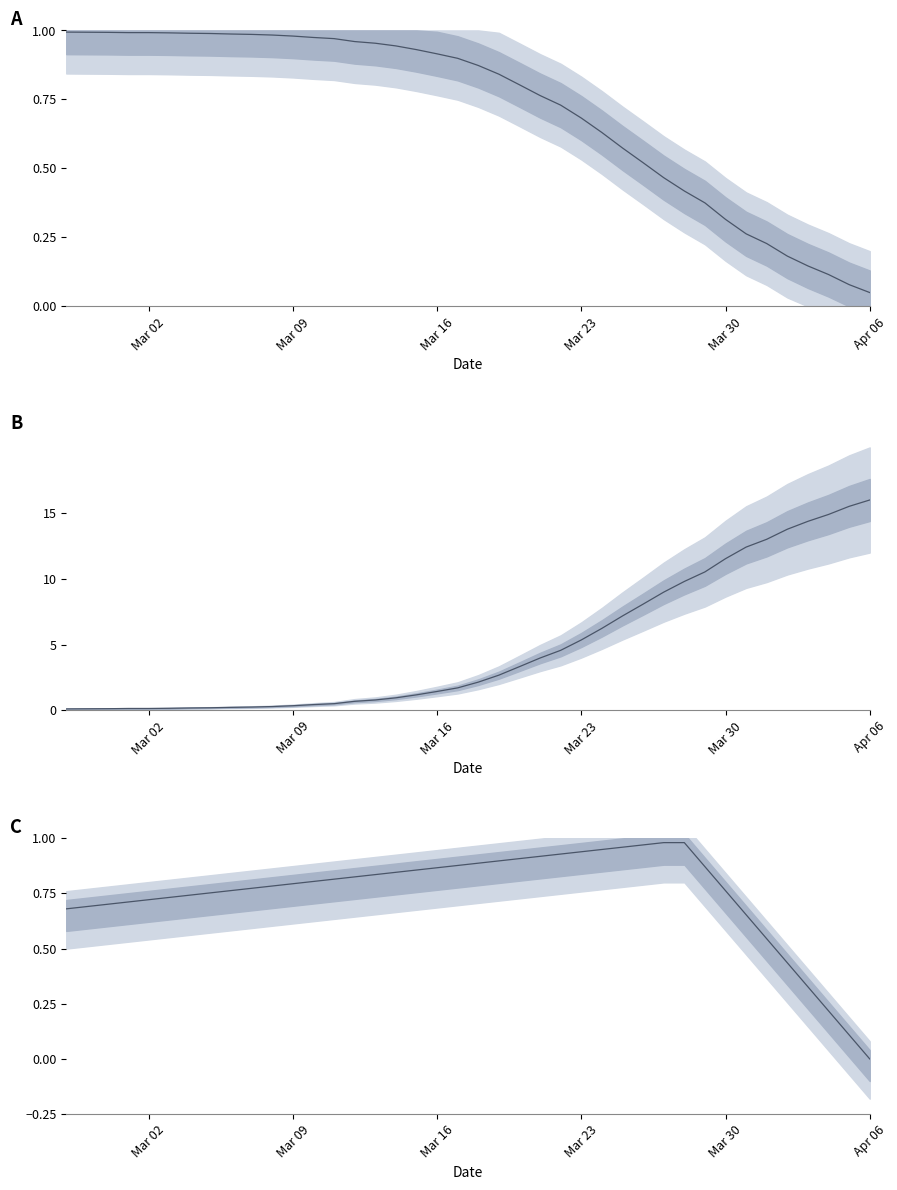

What is the value of the 27th point from the left?

0.6